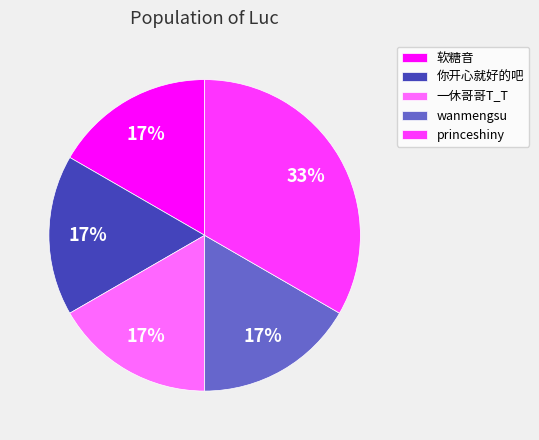

To the nearest percent, what portion does wanmengsu represent?

17%